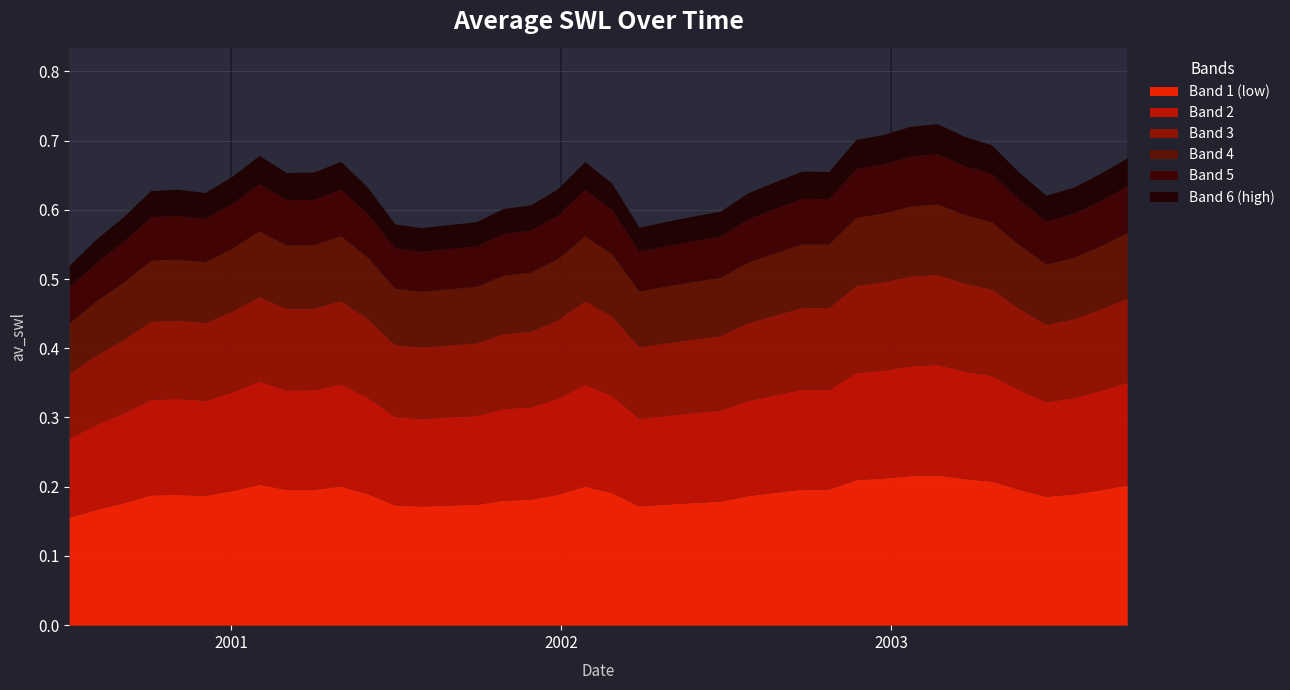

What is the maximum value shown in the chart?

0.7